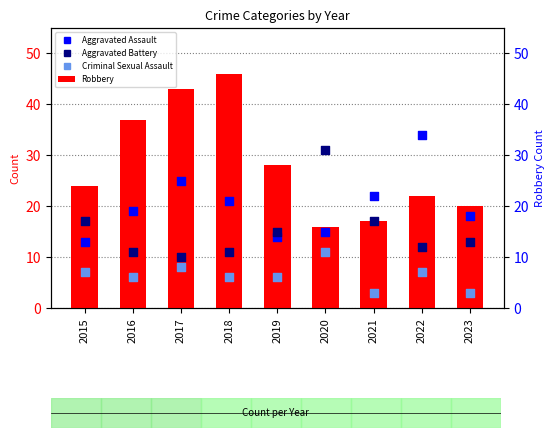

Which series contains the lowest Y value?

Criminal Sexual Assault